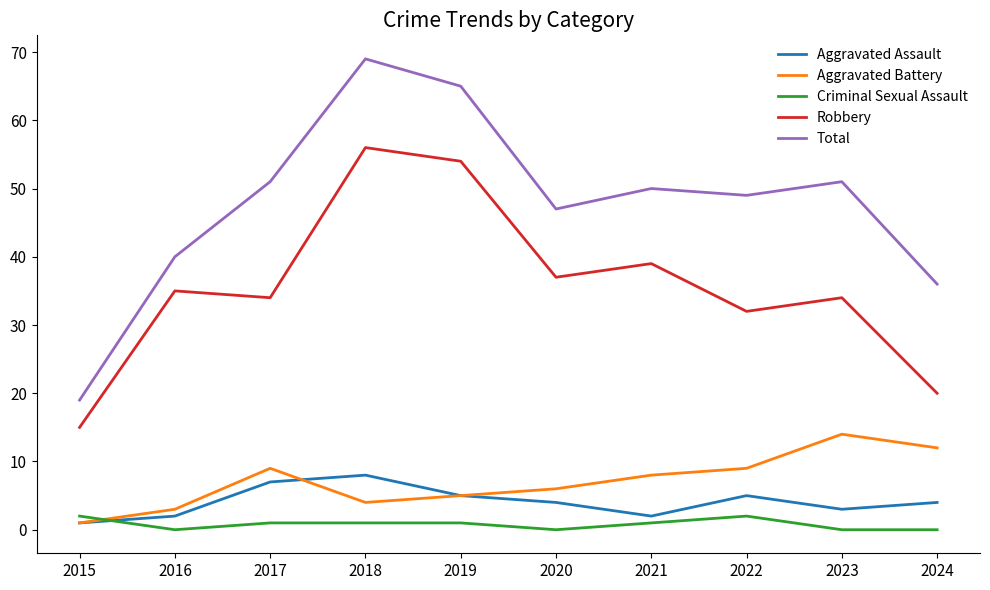

Which series changed the most between 2021 and 2024?

Robbery